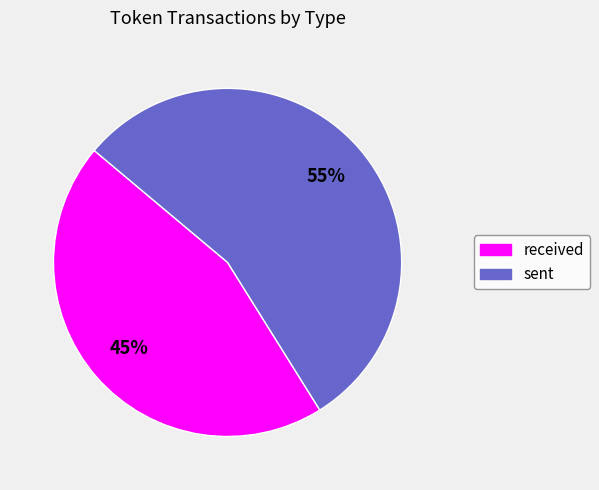

Which slice is the smallest?

received